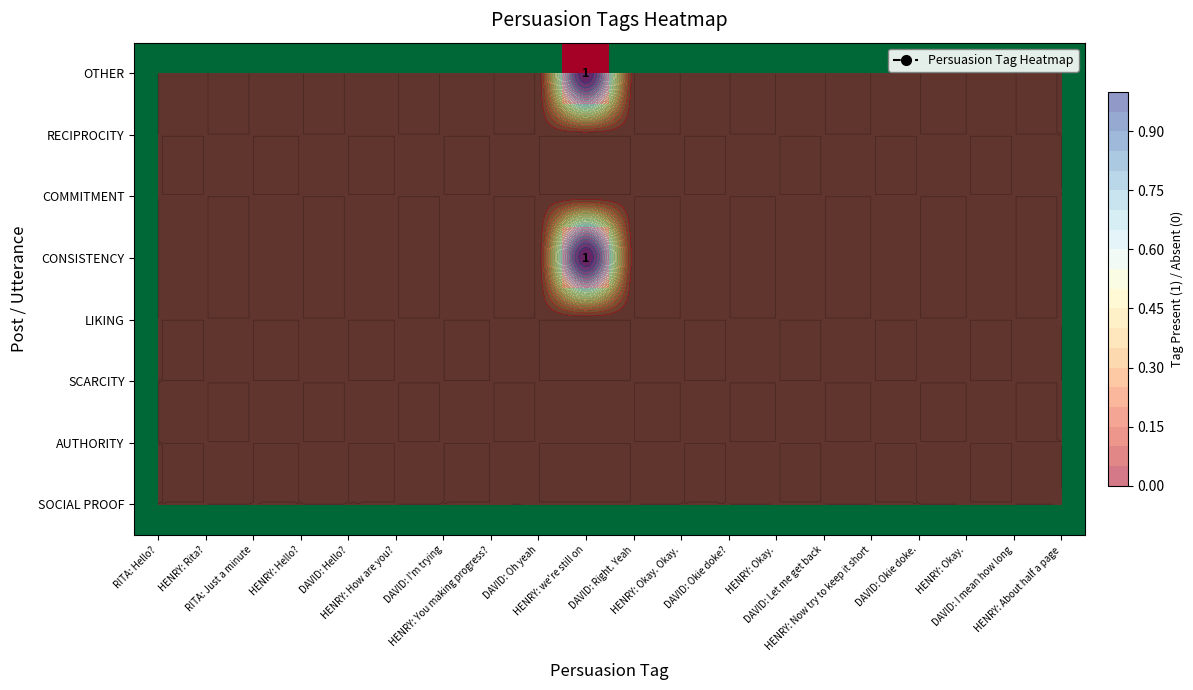

At how many categories does at least one series exceed 0?

1